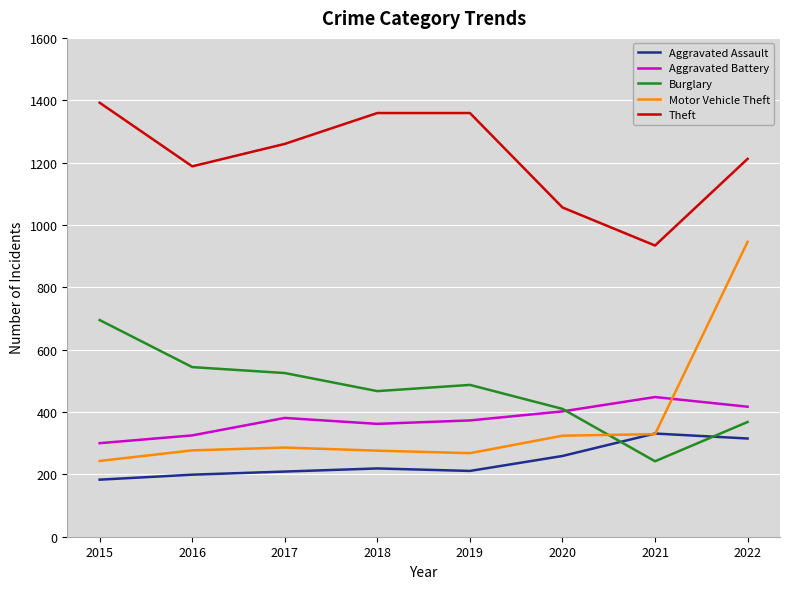

Which series changed the most between 2019 and 2021?

Theft